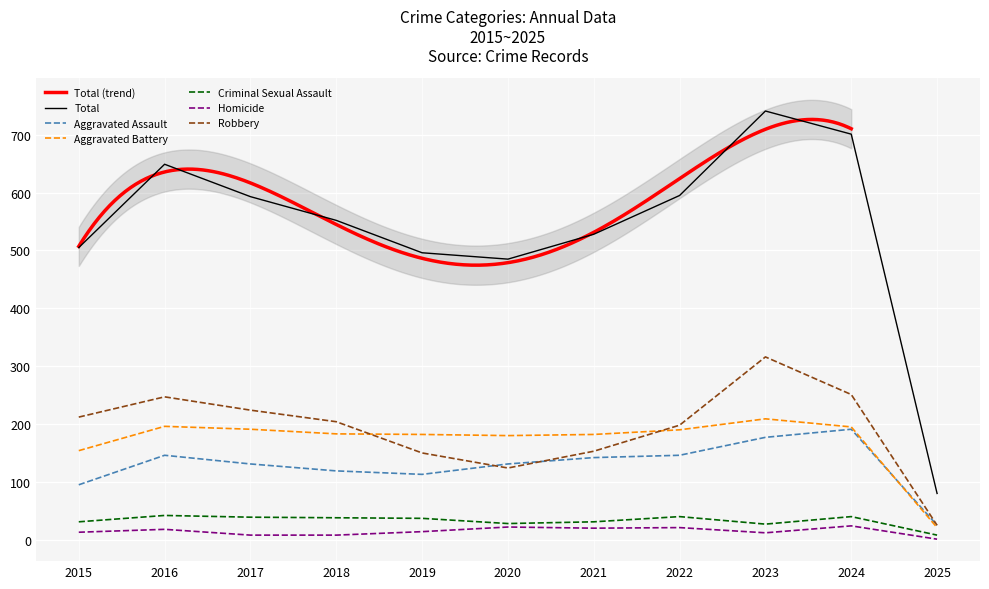

At which category does the chart reach its peak across all series?

2023